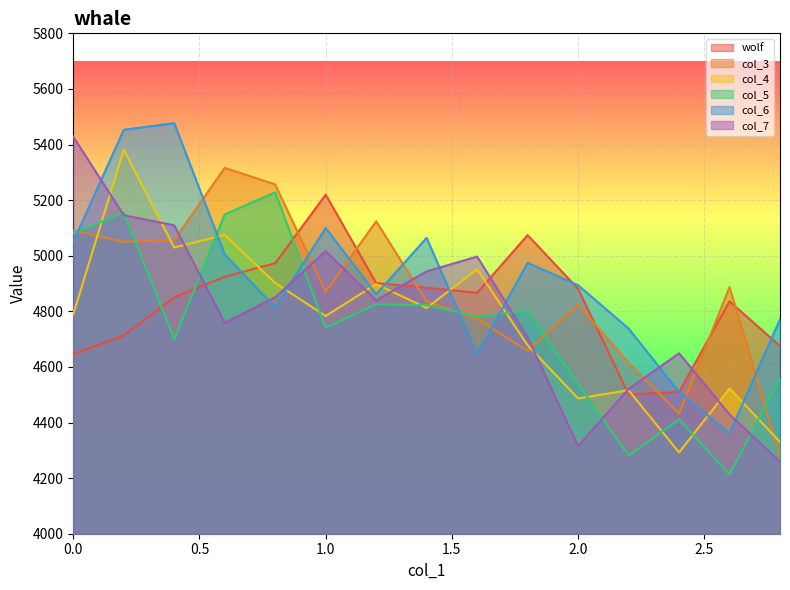

True or false: col_3 has a value of 4277.7 at 2.8.

True